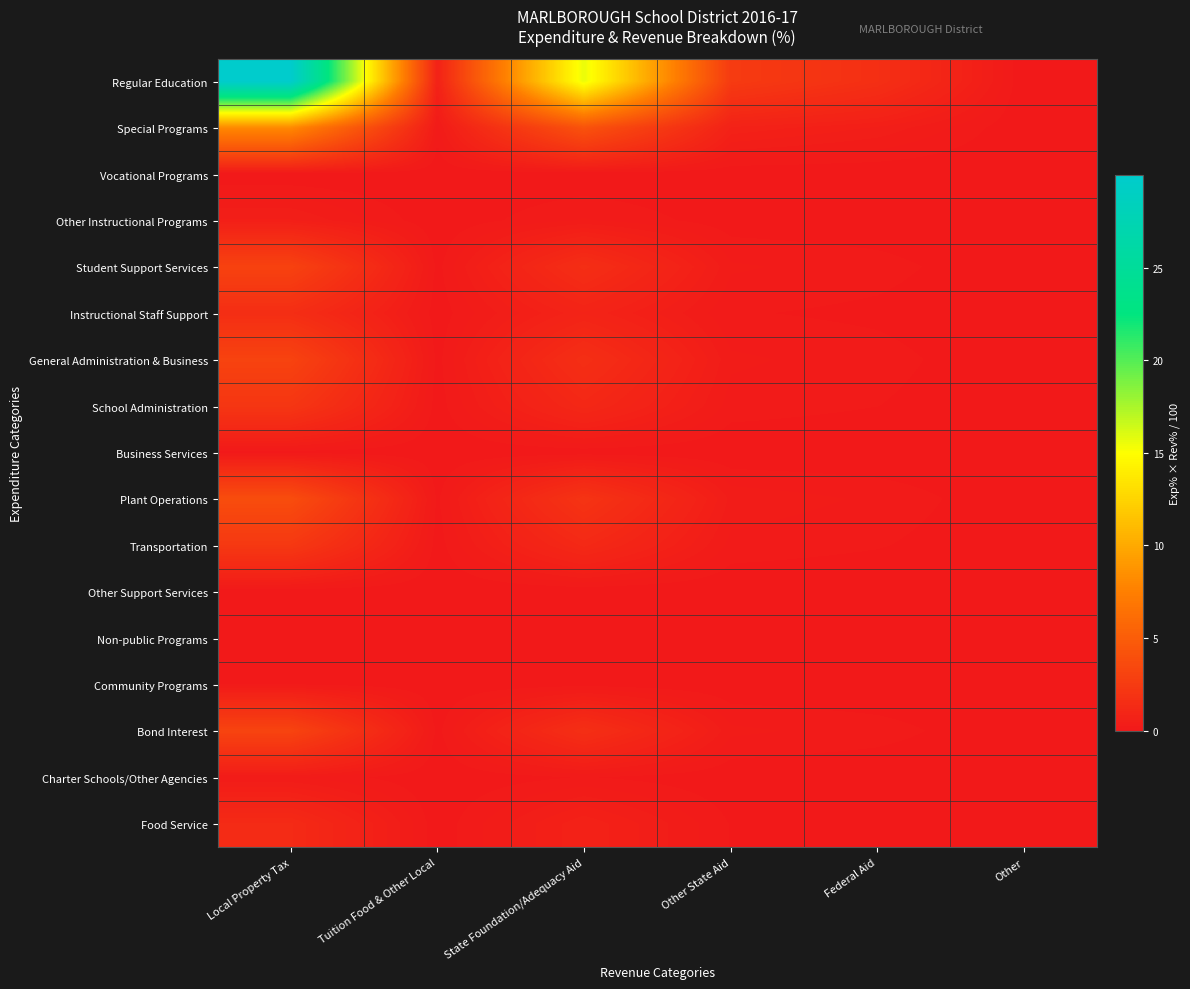

Reading left to right, list all the values displayed in this chart.

Regular Education: Local Property Tax=30.0	Tuition Food & Other Local=0.7	State Foundation/Adequacy Aid=15.6	Other State Aid=2.5	Federal Aid=1.7	Other=0.0
Special Programs: Local Property Tax=8.2	Tuition Food & Other Local=0.2	State Foundation/Adequacy Aid=4.2	Other State Aid=0.7	Federal Aid=0.5	Other=0.0
Vocational Programs: Local Property Tax=0.0	Tuition Food & Other Local=0.0	State Foundation/Adequacy Aid=0.0	Other State Aid=0.0	Federal Aid=0.0	Other=0.0
Other Instructional Programs: Local Property Tax=0.5	Tuition Food & Other Local=0.0	State Foundation/Adequacy Aid=0.2	Other State Aid=0.0	Federal Aid=0.0	Other=0.0
Student Support Services: Local Property Tax=3.0	Tuition Food & Other Local=0.1	State Foundation/Adequacy Aid=1.6	Other State Aid=0.3	Federal Aid=0.2	Other=0.0
Instructional Staff Support: Local Property Tax=1.5	Tuition Food & Other Local=0.0	State Foundation/Adequacy Aid=0.8	Other State Aid=0.1	Federal Aid=0.1	Other=0.0
General Administration & Business: Local Property Tax=3.1	Tuition Food & Other Local=0.1	State Foundation/Adequacy Aid=1.6	Other State Aid=0.3	Federal Aid=0.2	Other=0.0
School Administration: Local Property Tax=2.1	Tuition Food & Other Local=0.0	State Foundation/Adequacy Aid=1.1	Other State Aid=0.2	Federal Aid=0.1	Other=0.0
Business Services: Local Property Tax=0.1	Tuition Food & Other Local=0.0	State Foundation/Adequacy Aid=0.0	Other State Aid=0.0	Federal Aid=0.0	Other=0.0
Plant Operations: Local Property Tax=3.8	Tuition Food & Other Local=0.1	State Foundation/Adequacy Aid=2.0	Other State Aid=0.3	Federal Aid=0.2	Other=0.0
Transportation: Local Property Tax=2.3	Tuition Food & Other Local=0.1	State Foundation/Adequacy Aid=1.2	Other State Aid=0.2	Federal Aid=0.1	Other=0.0
Other Support Services: Local Property Tax=0.0	Tuition Food & Other Local=0.0	State Foundation/Adequacy Aid=0.0	Other State Aid=0.0	Federal Aid=0.0	Other=0.0
Non-public Programs: Local Property Tax=0.0	Tuition Food & Other Local=0.0	State Foundation/Adequacy Aid=0.0	Other State Aid=0.0	Federal Aid=0.0	Other=0.0
Community Programs: Local Property Tax=0.1	Tuition Food & Other Local=0.0	State Foundation/Adequacy Aid=0.1	Other State Aid=0.0	Federal Aid=0.0	Other=0.0
Bond Interest: Local Property Tax=3.2	Tuition Food & Other Local=0.1	State Foundation/Adequacy Aid=1.6	Other State Aid=0.3	Federal Aid=0.2	Other=0.0
Charter Schools/Other Agencies: Local Property Tax=0.2	Tuition Food & Other Local=0.0	State Foundation/Adequacy Aid=0.1	Other State Aid=0.0	Federal Aid=0.0	Other=0.0
Food Service: Local Property Tax=1.3	Tuition Food & Other Local=0.0	State Foundation/Adequacy Aid=0.7	Other State Aid=0.1	Federal Aid=0.1	Other=0.0